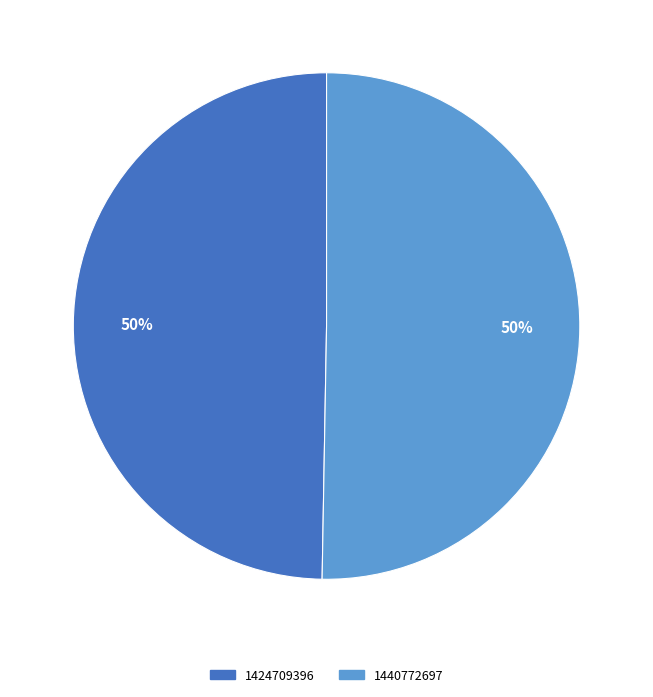

Which slice represents more than half of the pie?

1440772697